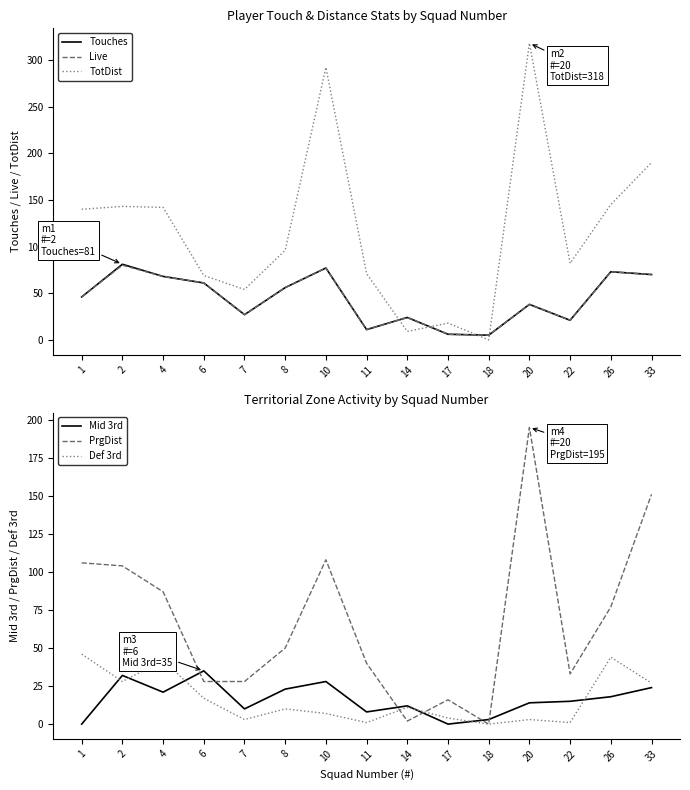

At which category is the sum across all series the highest?

20